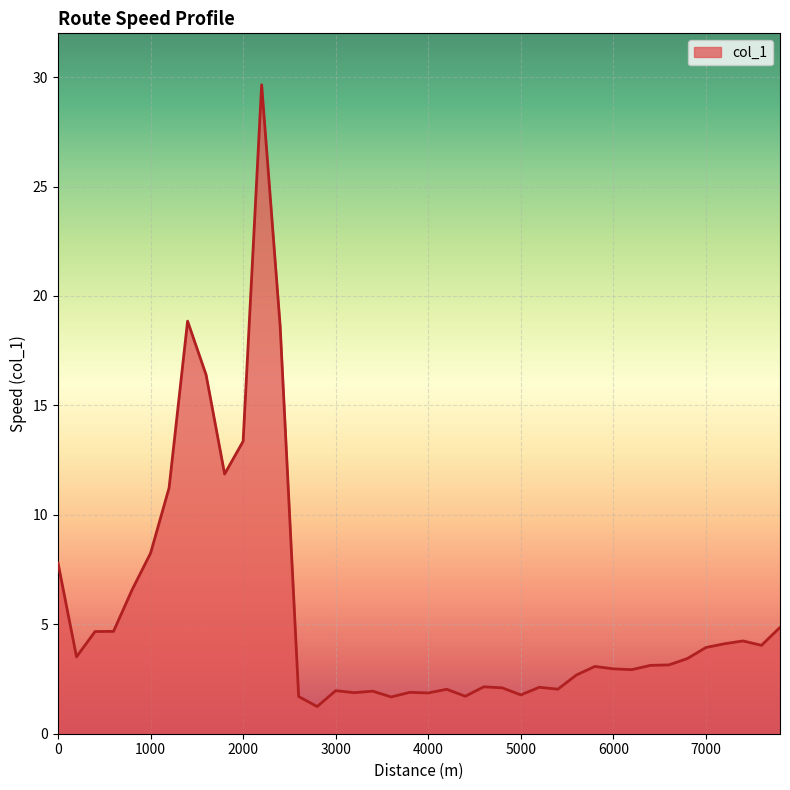

What is the smallest value displayed?

1.2